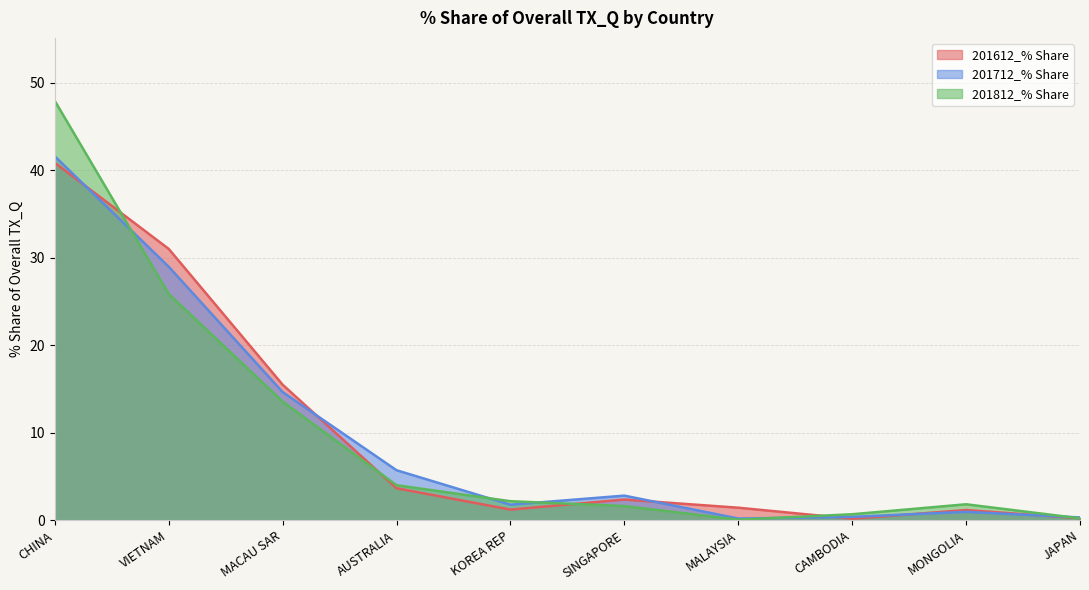

Which series ends up on top after the final intersection of 201612_% Share and 201712_% Share?

201712_% Share